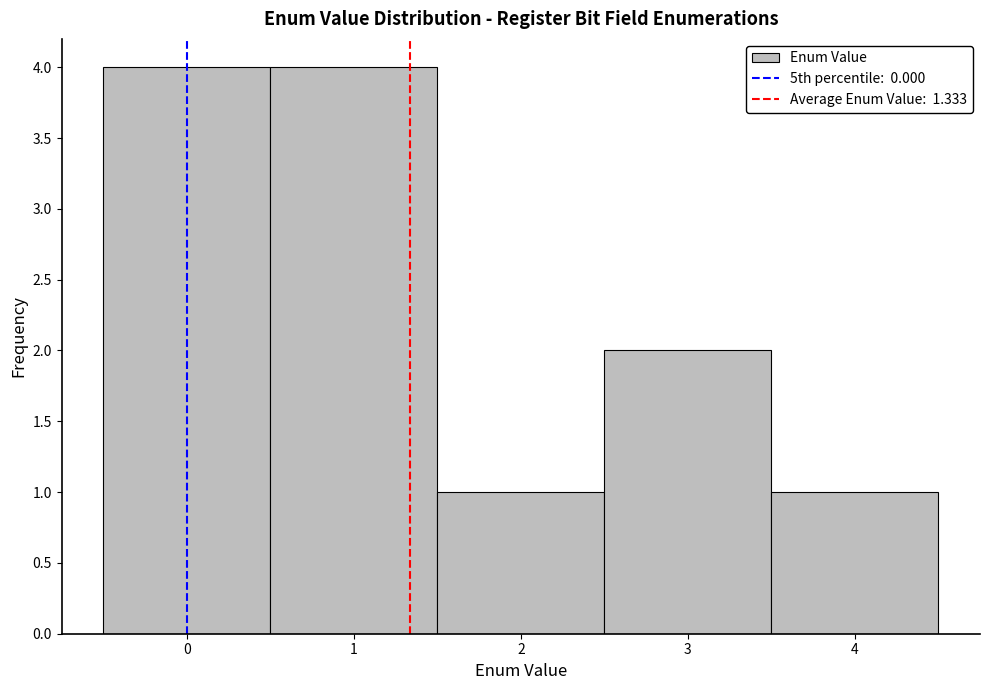

How tall is the bar that spans 0.5 to 1.5 on the x-axis? The values are not printed on the chart, so give them approximately, as read against the axis.

4